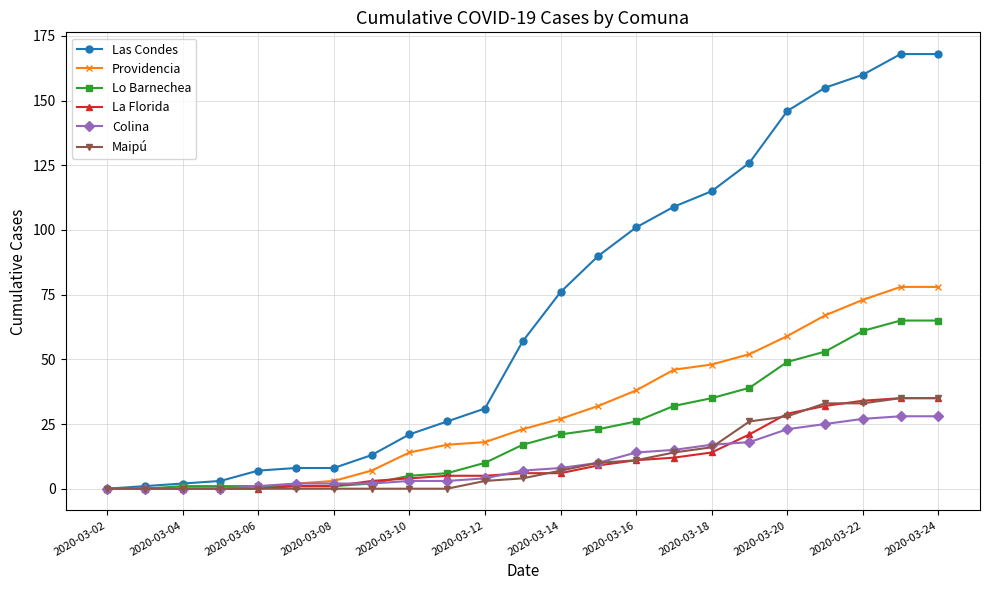

What is the greatest value displayed?

168